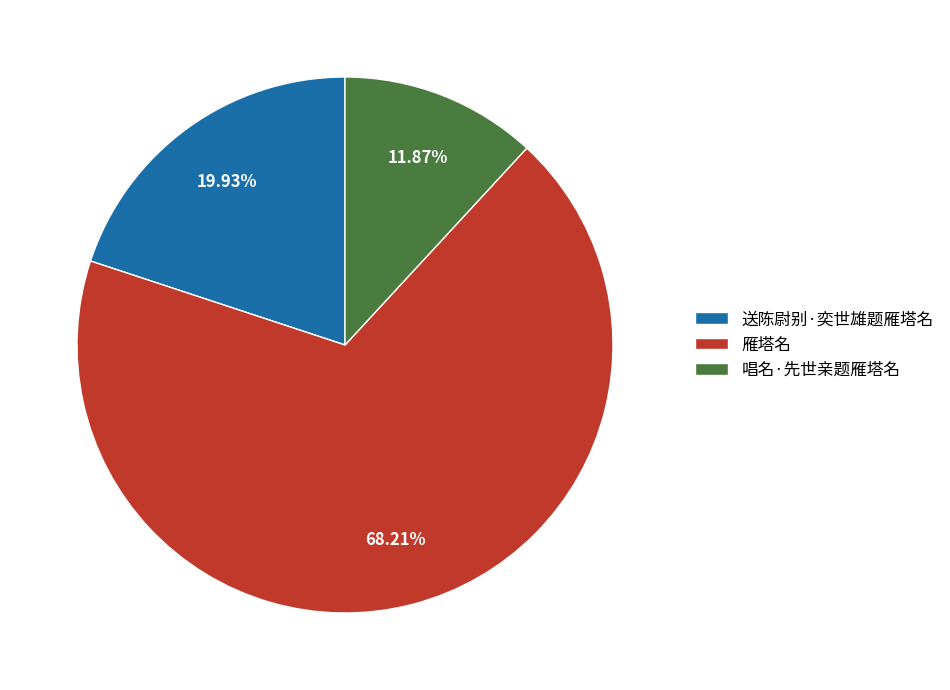

How many segments does this pie chart have?

3